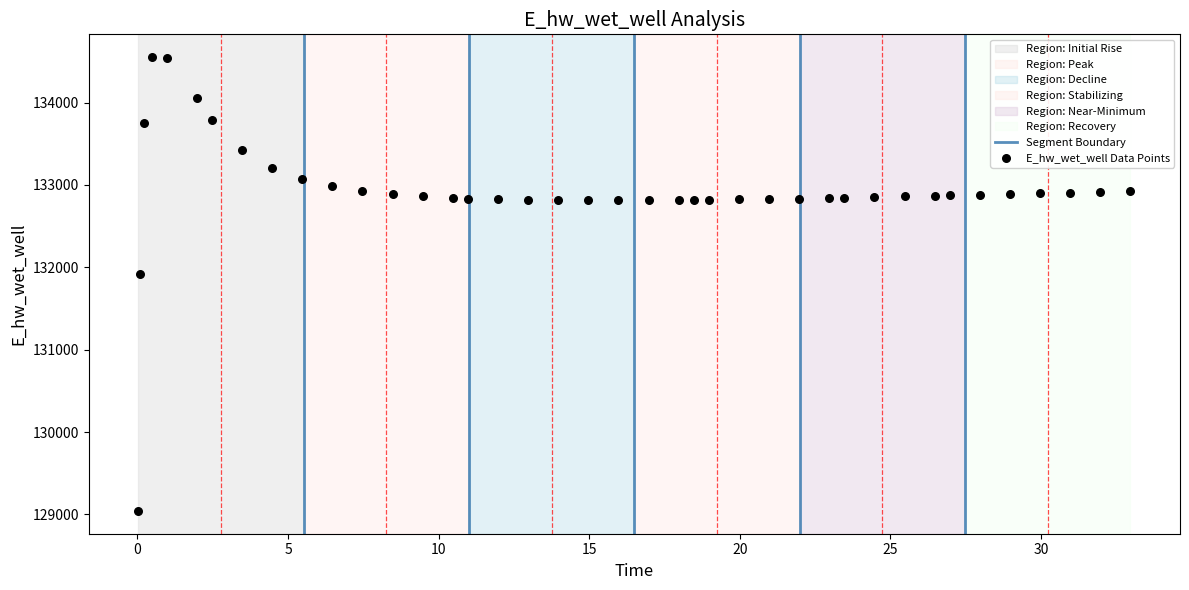

What is the range of Y values (max minus min)?

5510.0